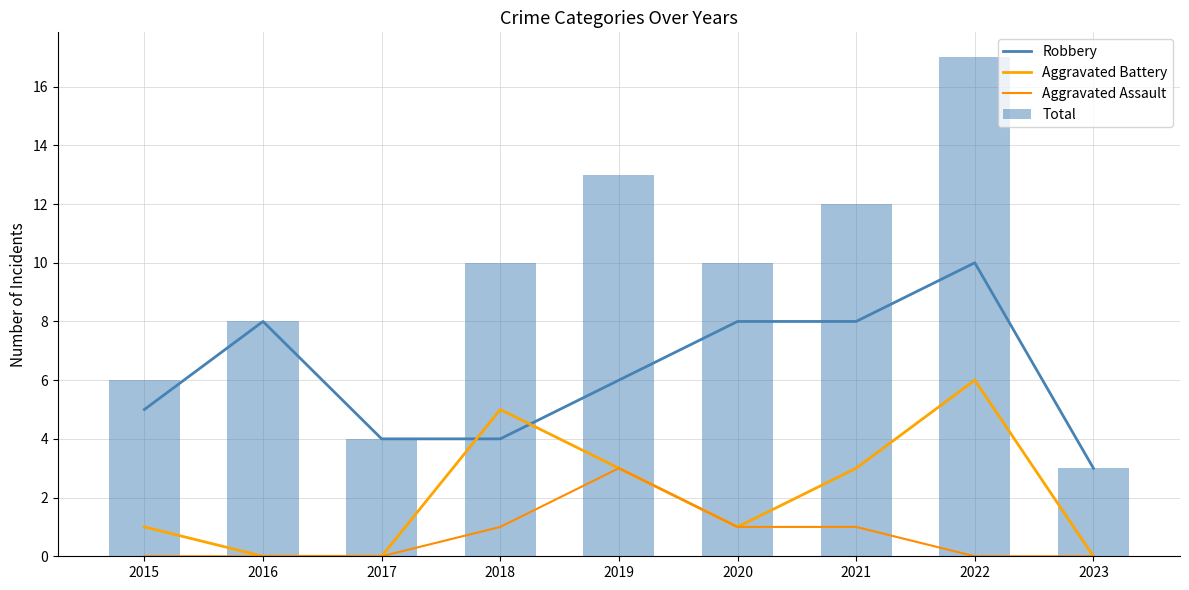

Between 2017 and 2022, which series saw the biggest shift?

Total